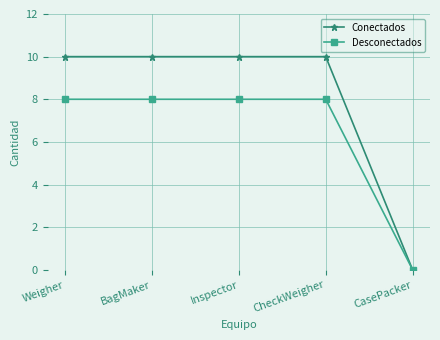

What is the label of the 4th point from the right?

BagMaker